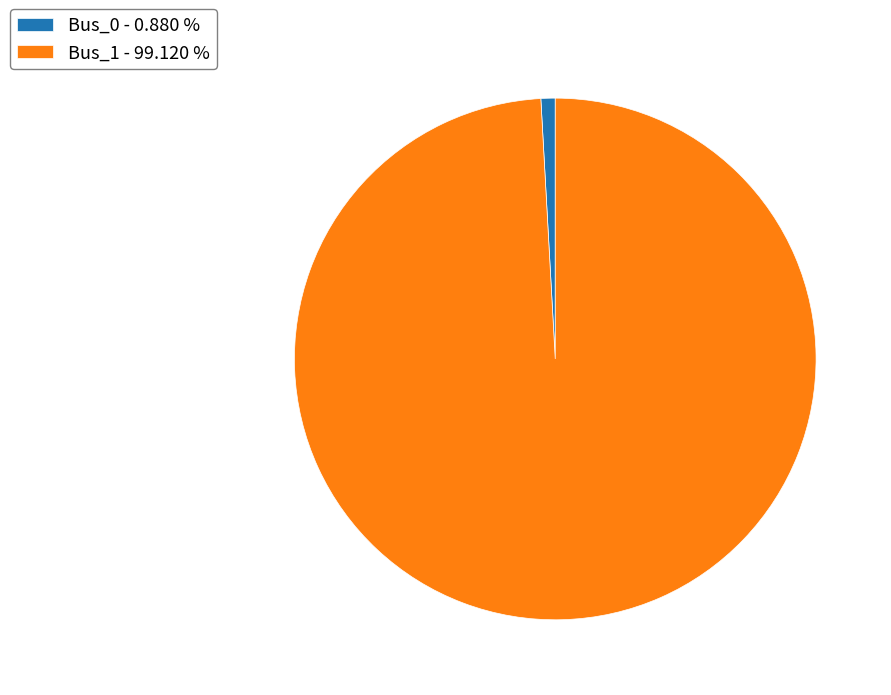

Does any single category account for the majority?

Yes